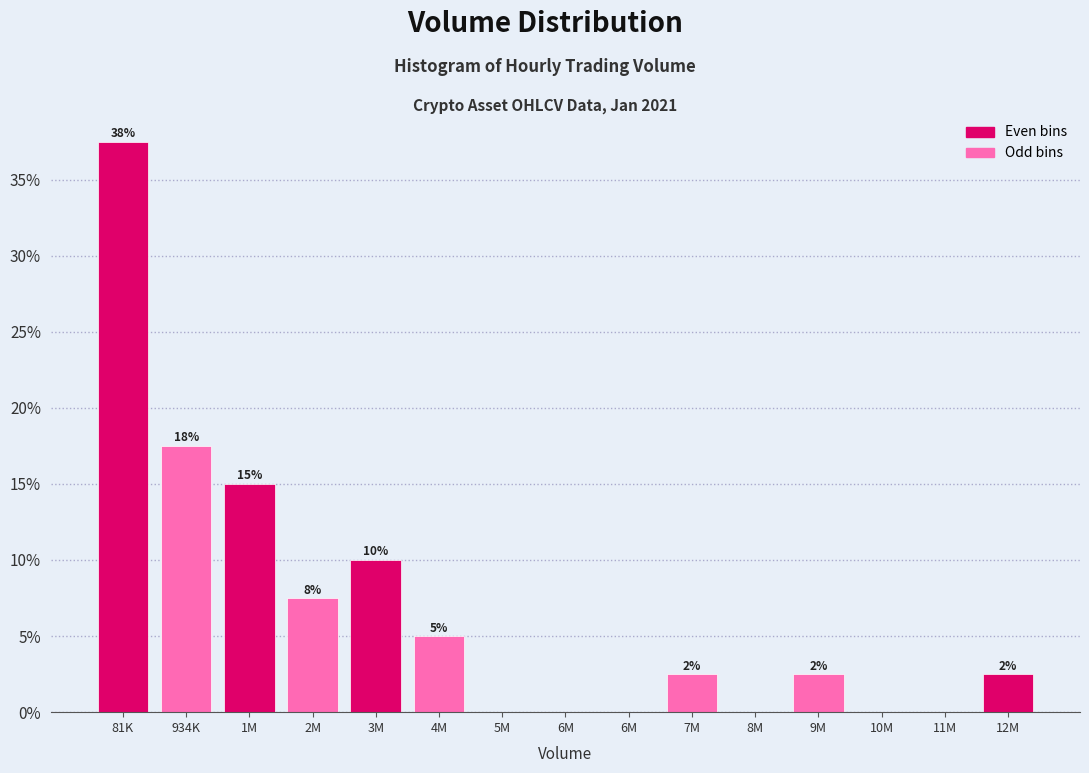

Are the bars horizontal?

No